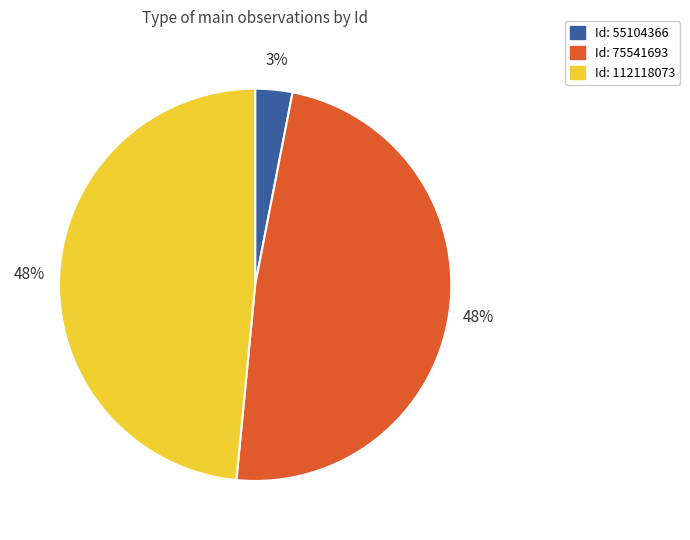

To the nearest percent, what is the difference between the largest and smallest slice percentages?

45%